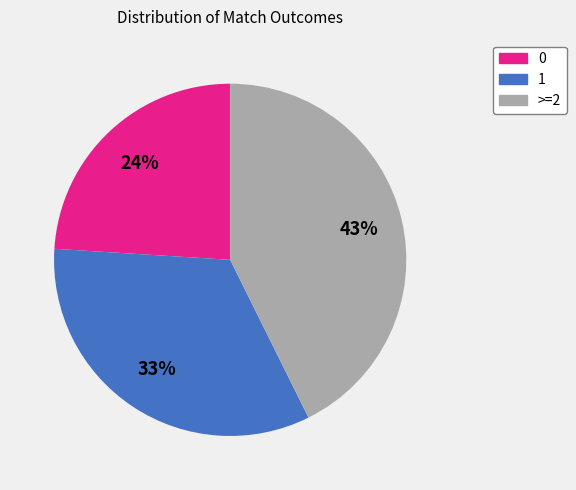

To the nearest percent, what is the average slice percentage?

33%